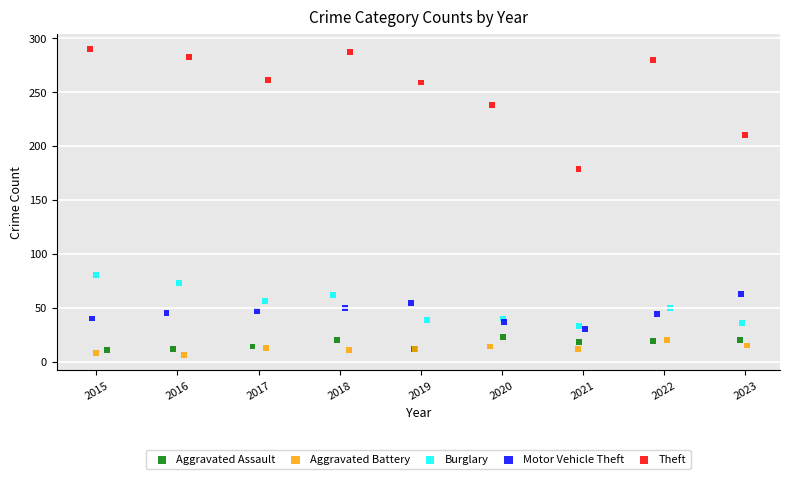

What are all the series names shown in the legend?

Aggravated Assault, Aggravated Battery, Burglary, Motor Vehicle Theft, Theft